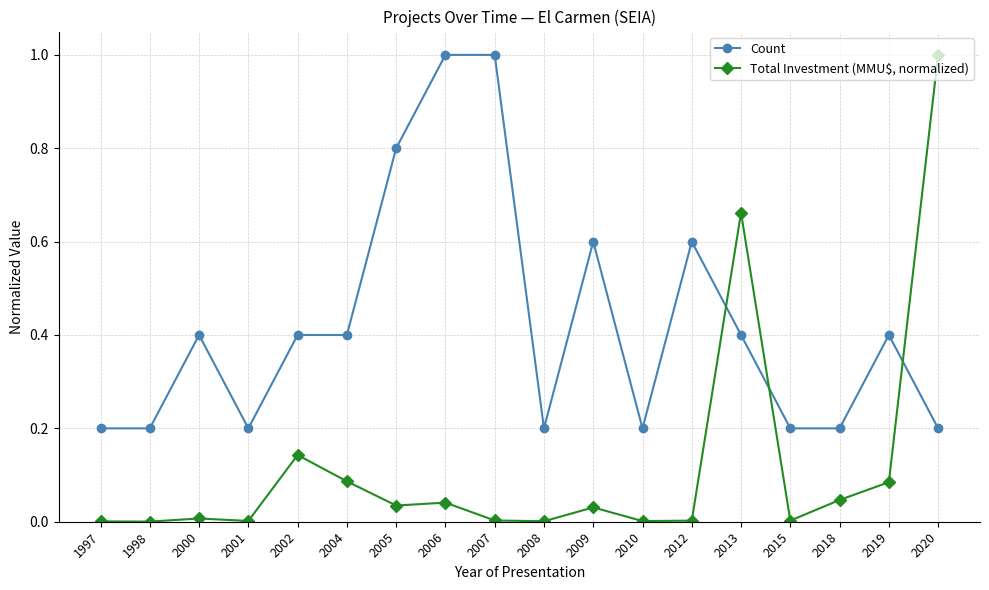

Rank the series by their average value, from highest to lowest.

Count, Total Investment (MMU$, normalized)